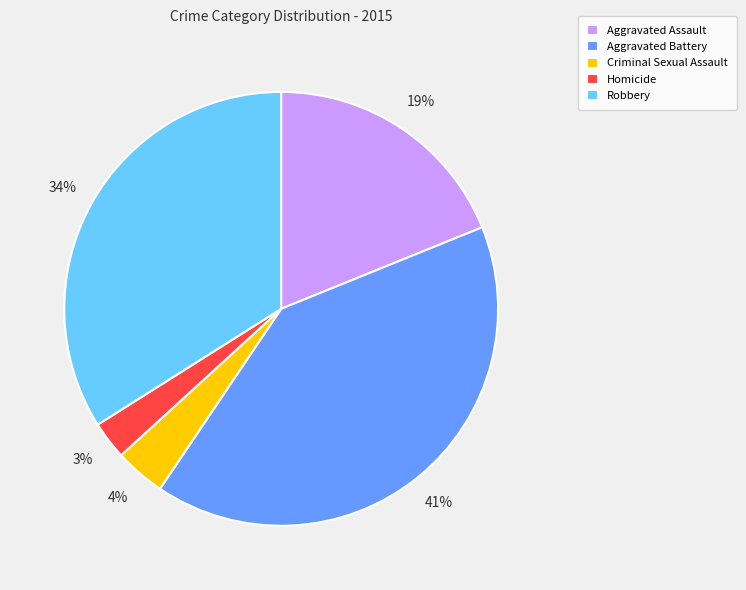

To the nearest percent, what is the difference between the largest and smallest slice percentages?

38%